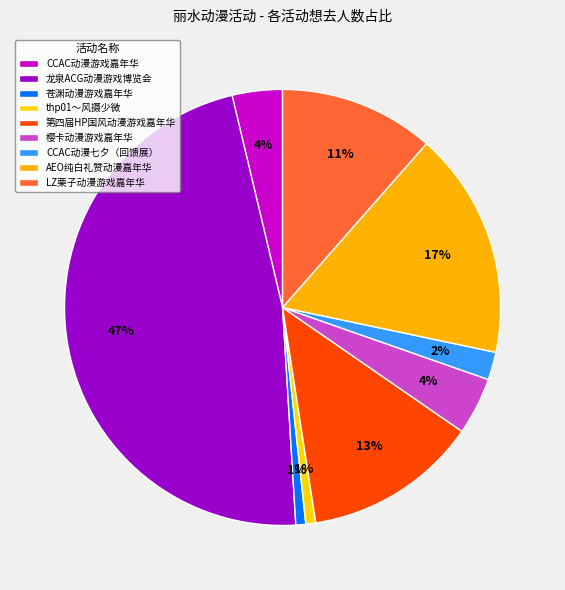

Count the number of slices in the pie.

9